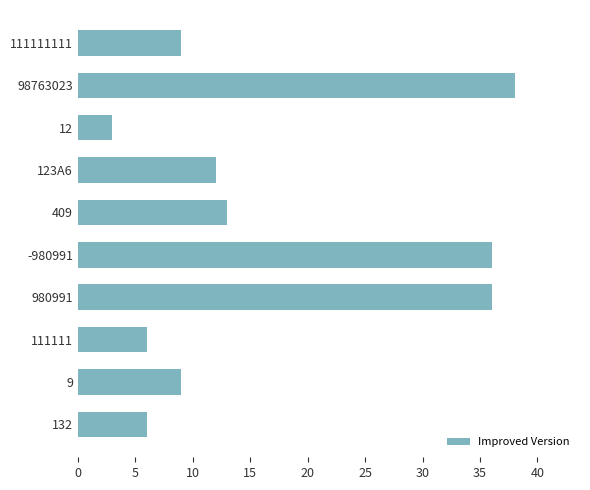

What is the change in value from 9 to 12?

-6